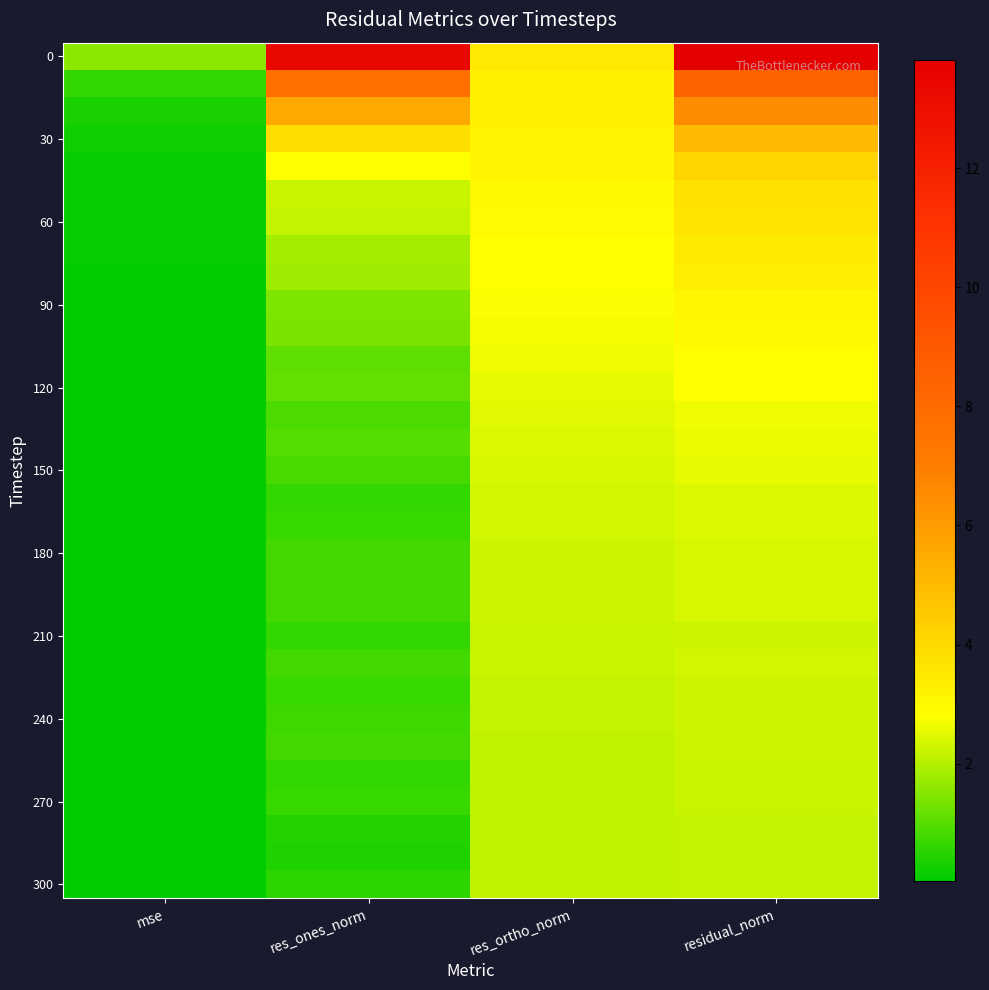

At how many categories does at least one series exceed 4?

2